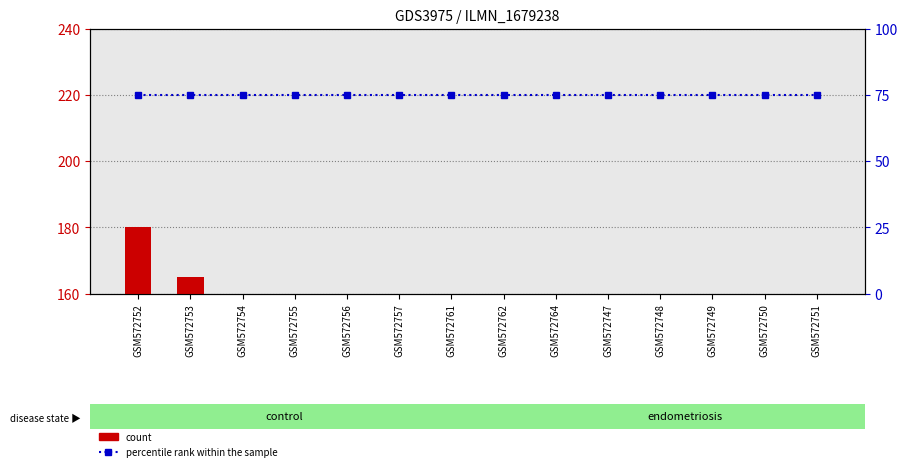

Is it true that percentile rank within the sample equals 75 at GSM572748?

True